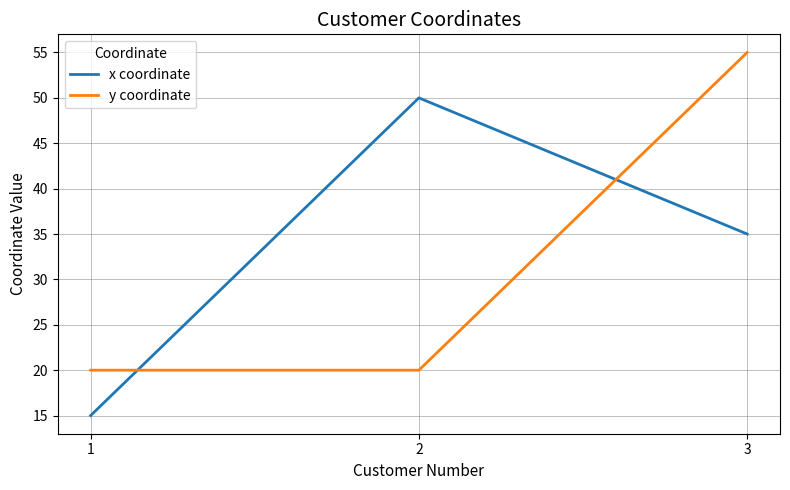

What is the sum of the y coordinate values at 1 and 2?

40